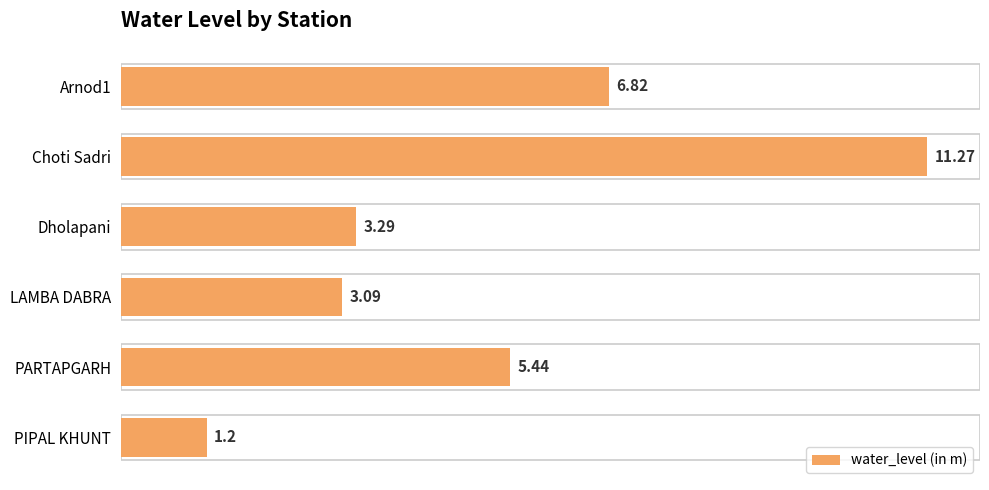

Are the bars grouped side by side (vs. stacked)?

No